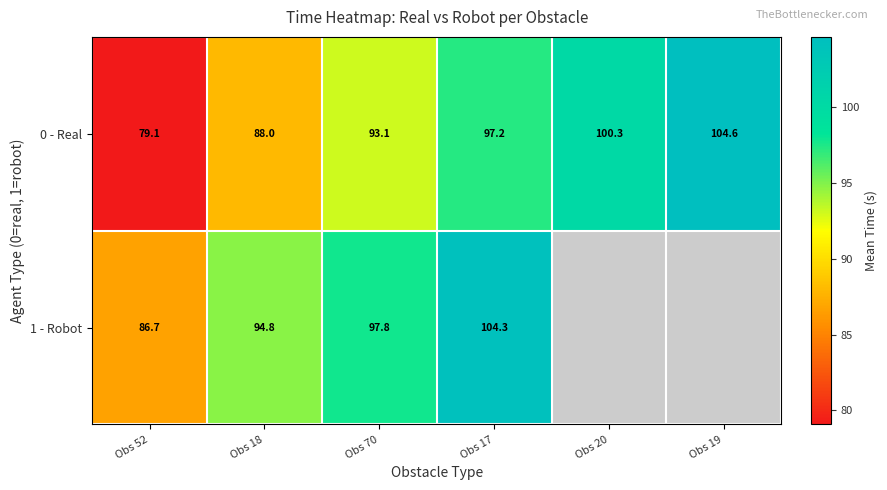

What value does the 0 - Real series have at Obs 52?

79.1